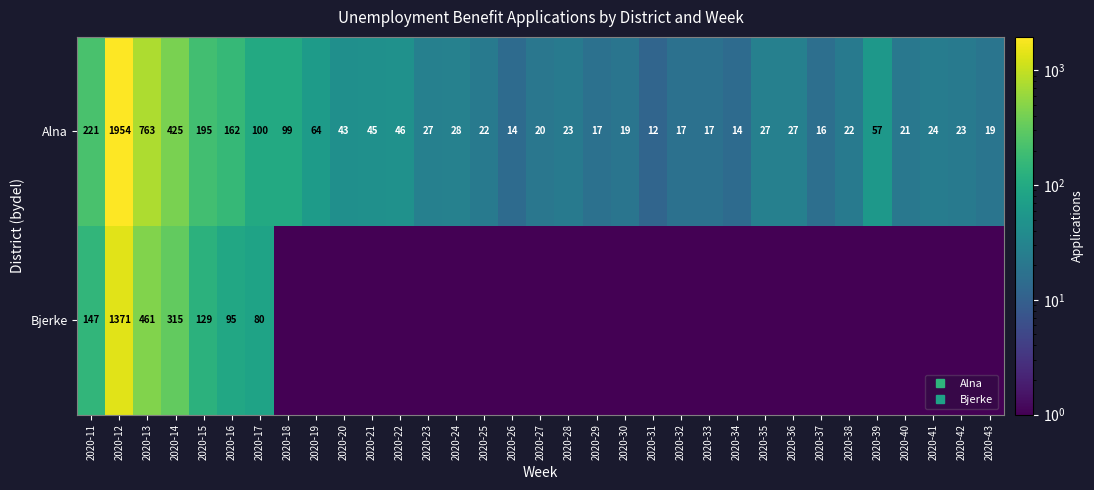

List the series in order of their peak value, highest first.

Alna, Bjerke